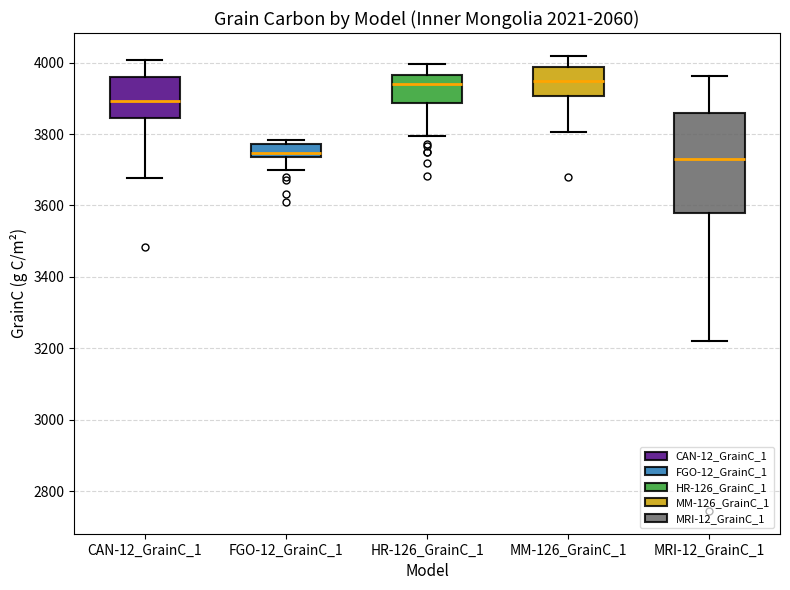

Comparing the boxes themselves (not the whiskers), which one is the tallest?

MRI-12_GrainC_1